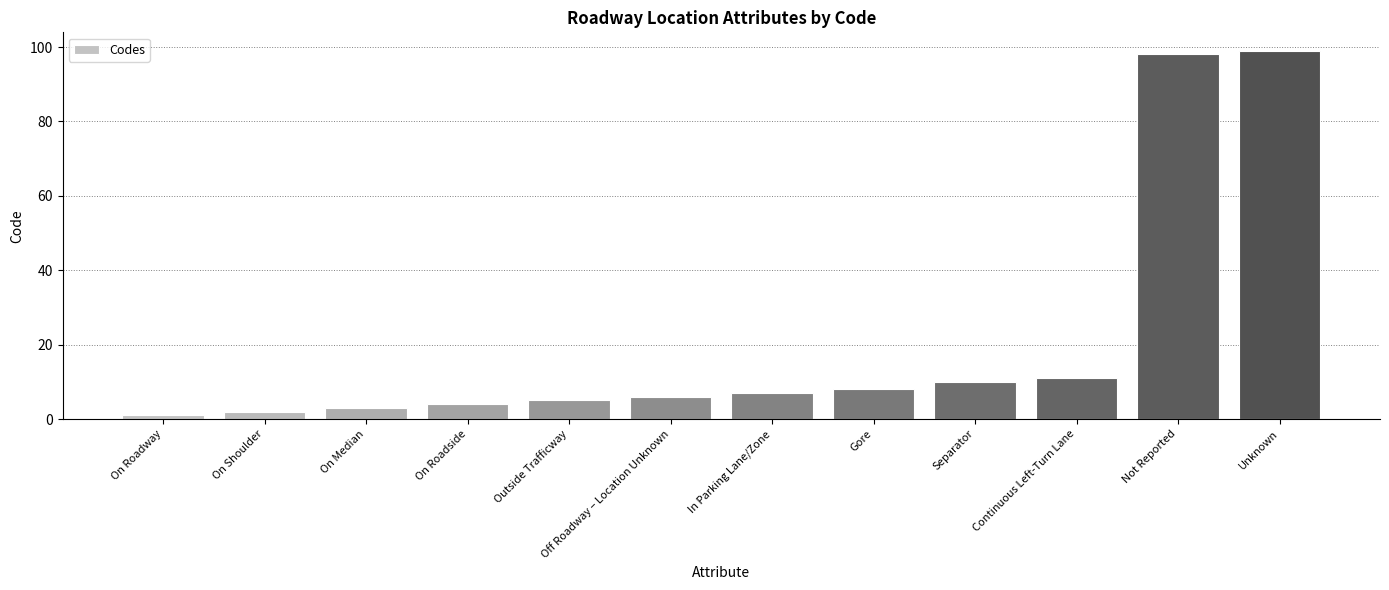

Which label corresponds to the smallest value in the chart?

On Roadway